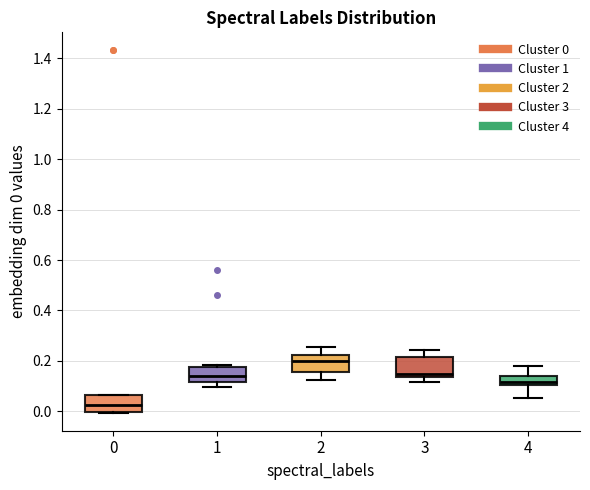

Reading left to right, read every box against the y-axis: the position of its median line, the range the box covers, and the ends of its whiskers. The values are not printed on the chart, so give them approximately, as read against the axis.

0: median 0.02, box 0.00 to 0.06, whiskers 0.00 to 0.06
1: median 0.14, box 0.12 to 0.18, whiskers 0.10 to 0.18
2: median 0.20, box 0.16 to 0.22, whiskers 0.12 to 0.26
3: median 0.14 (just above the box's lower edge), box 0.14 to 0.22, whiskers 0.12 to 0.24
4: median 0.12, box 0.10 to 0.14, whiskers 0.06 to 0.18